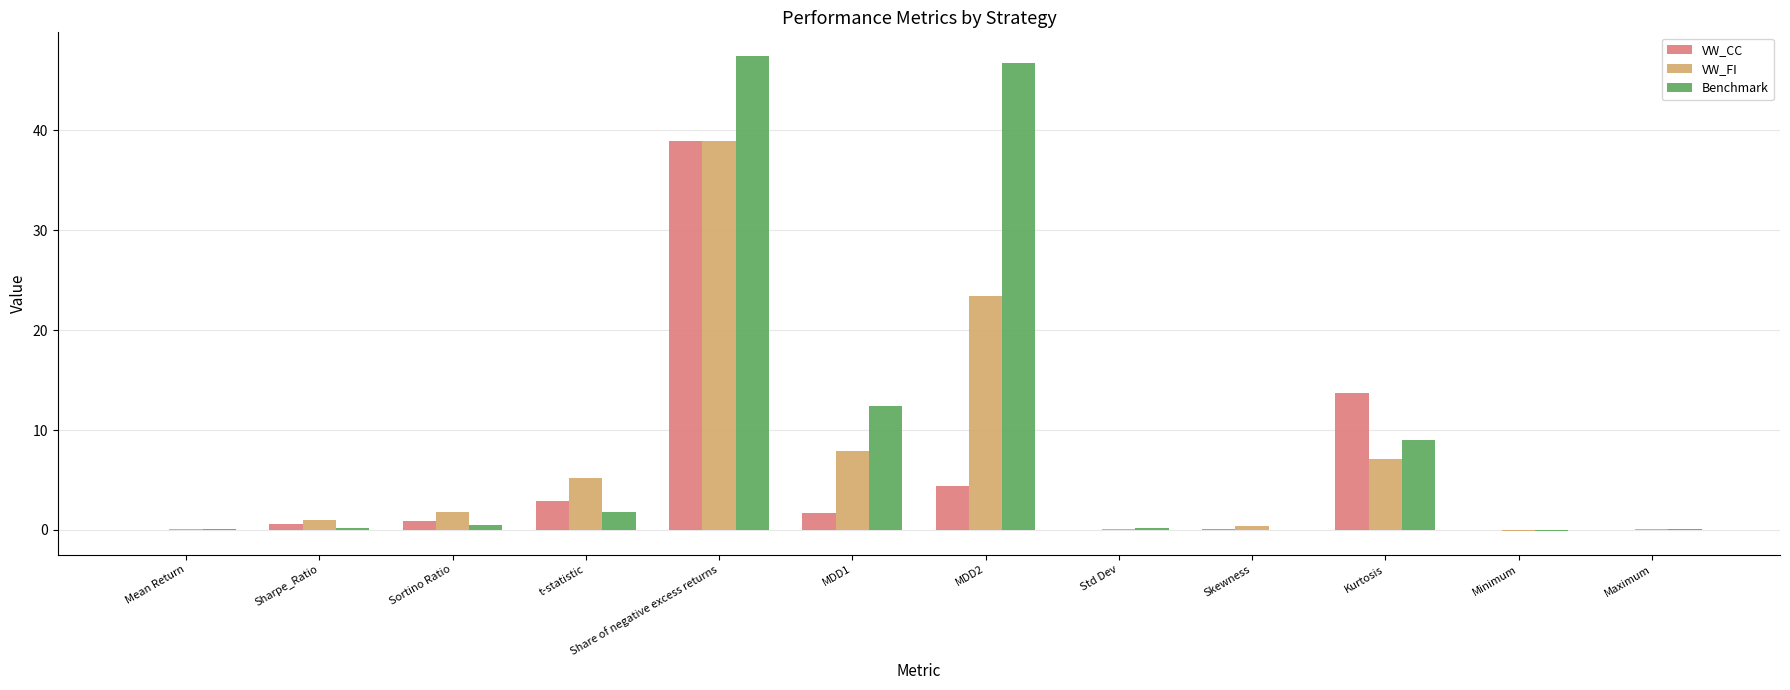

Between Sharpe_Ratio and t-statistic, which series saw the biggest shift?

VW_FI